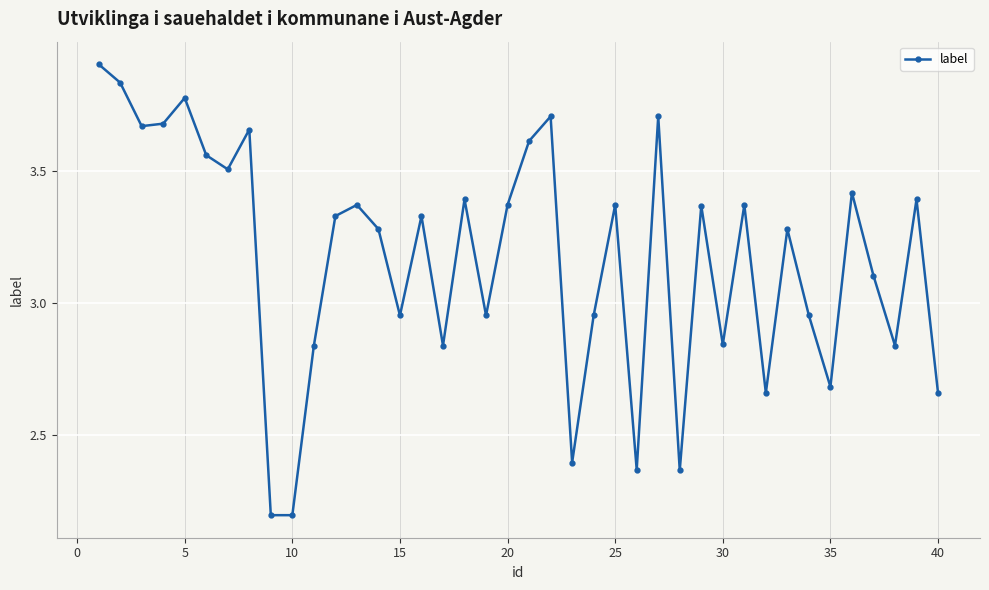

What is the sum of all values?

126.7